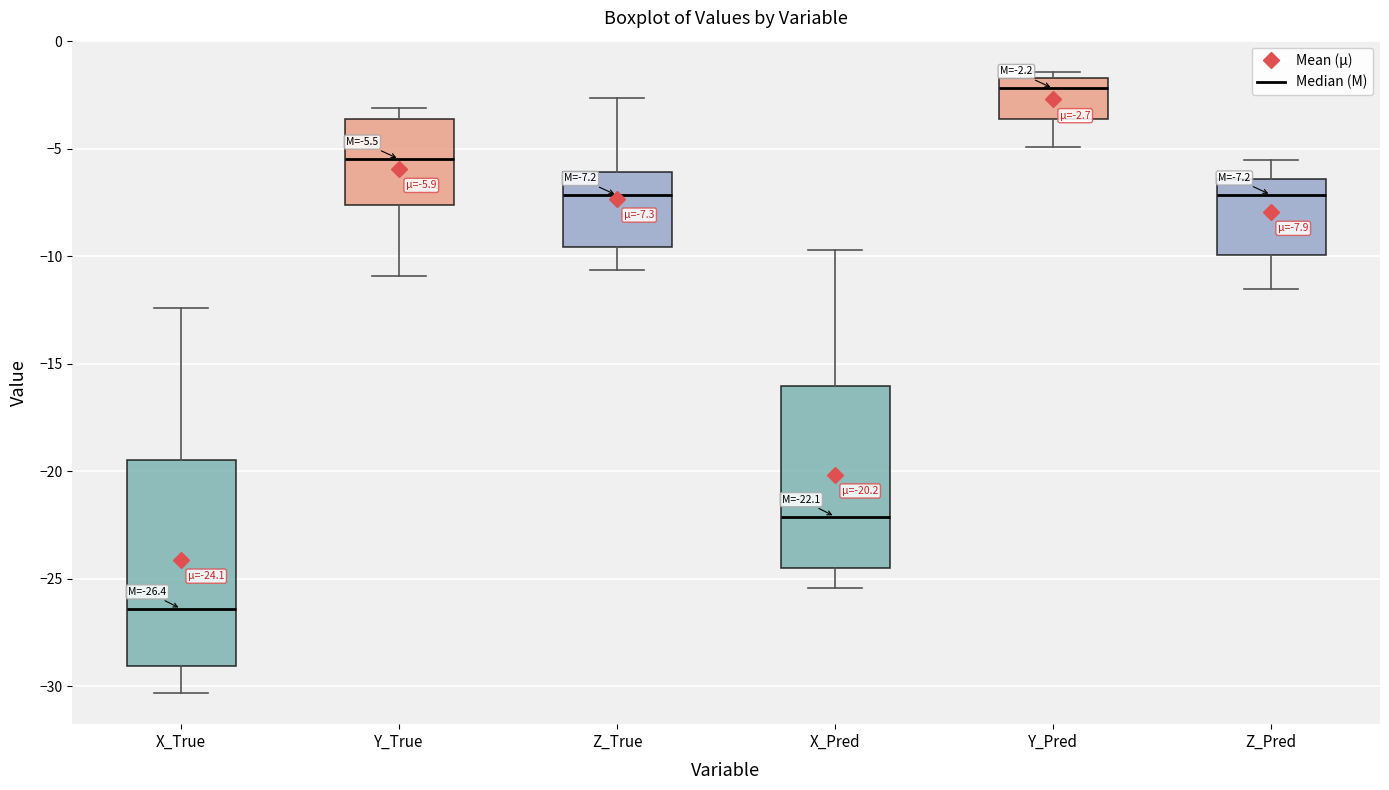

Which box has the lowest median line?

X_True